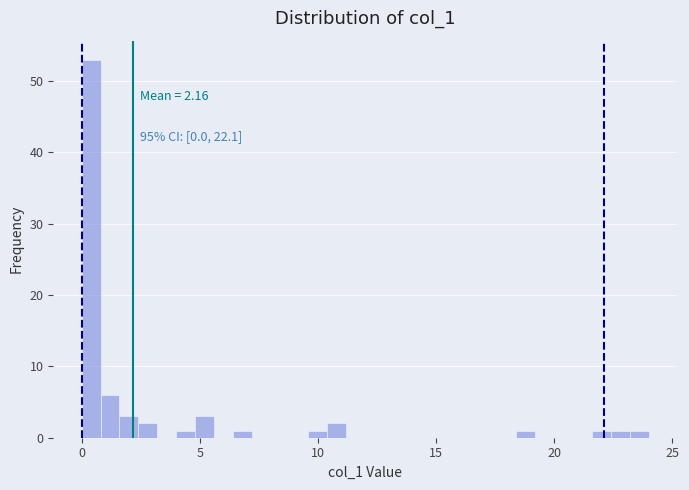

Read against the x-axis, roughly where is the centre of the tallest bar?

0.5